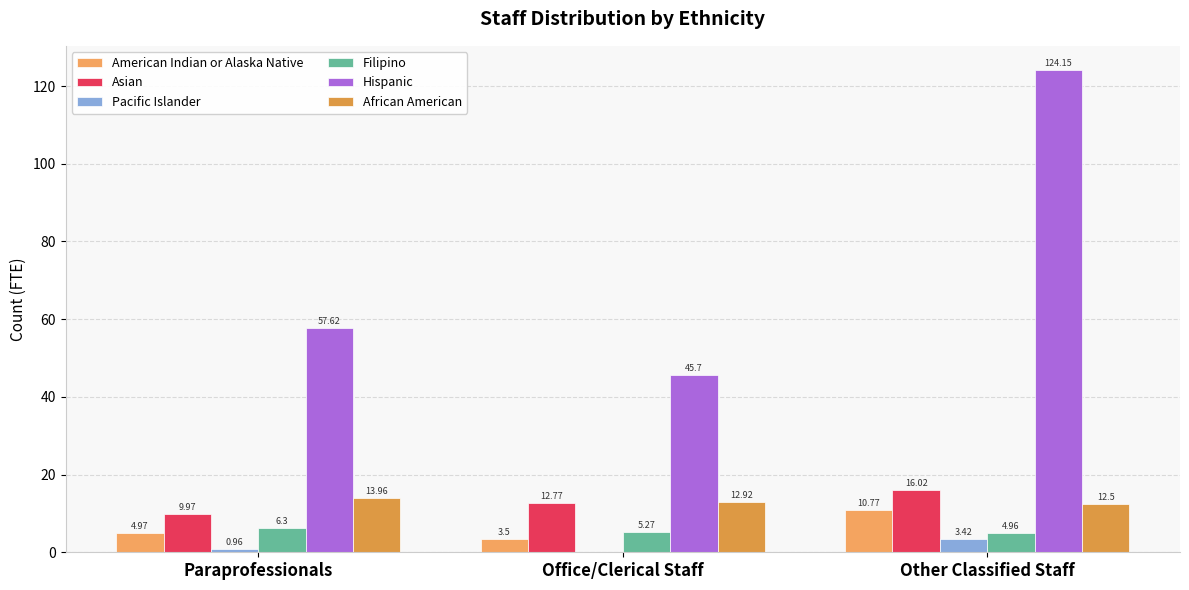

List the series in order of their peak value, highest first.

Hispanic, Asian, African American, American Indian or Alaska Native, Filipino, Pacific Islander